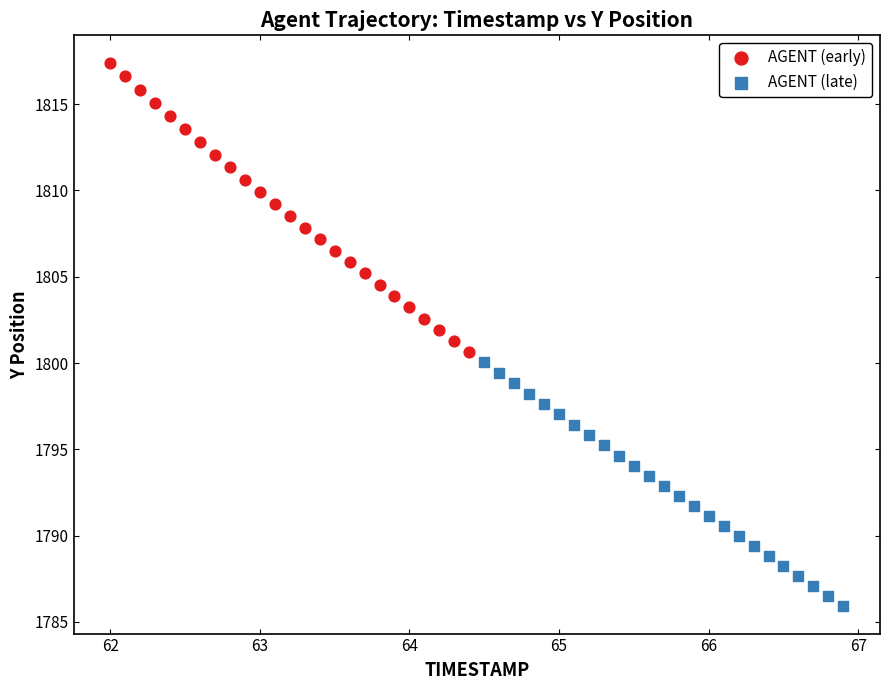

Which series has the largest Y range (max minus min)?

AGENT (early)